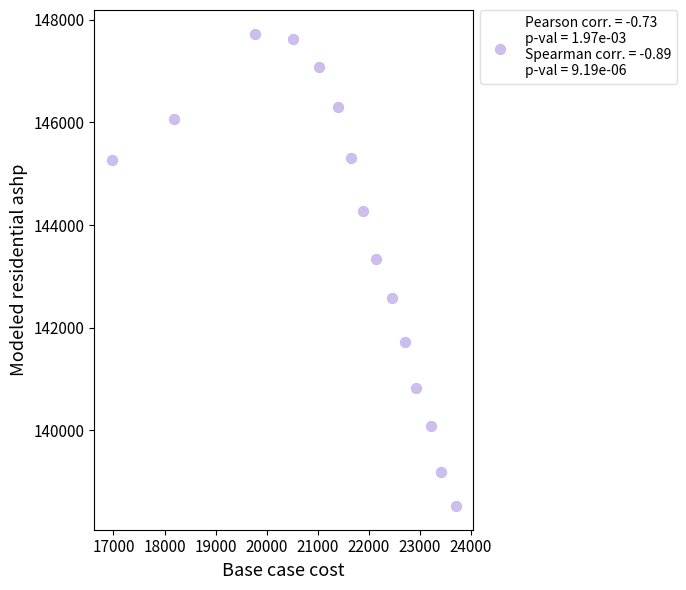

What Y value in the scatter plot is closest to 143127?

143344.3